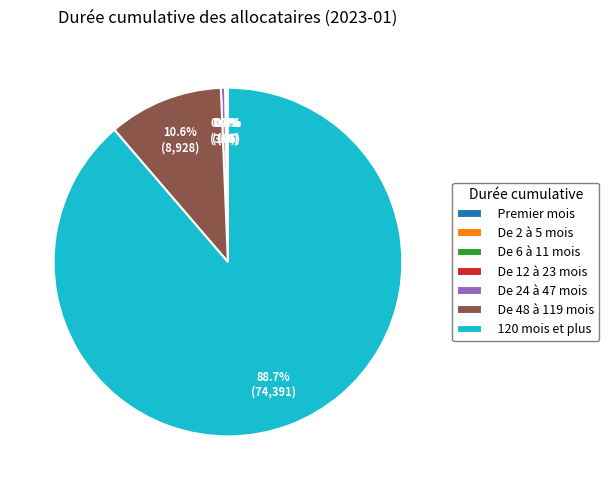

Which has a higher value, De 48 à 119 mois or 120 mois et plus?

120 mois et plus